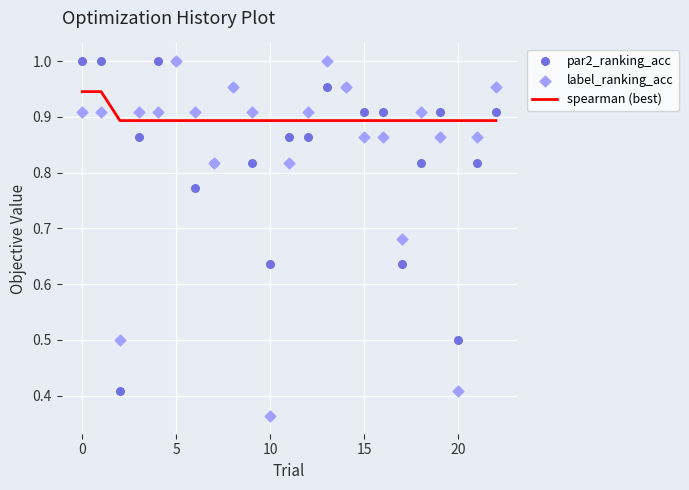

At how many categories does at least one series exceed 0?

23